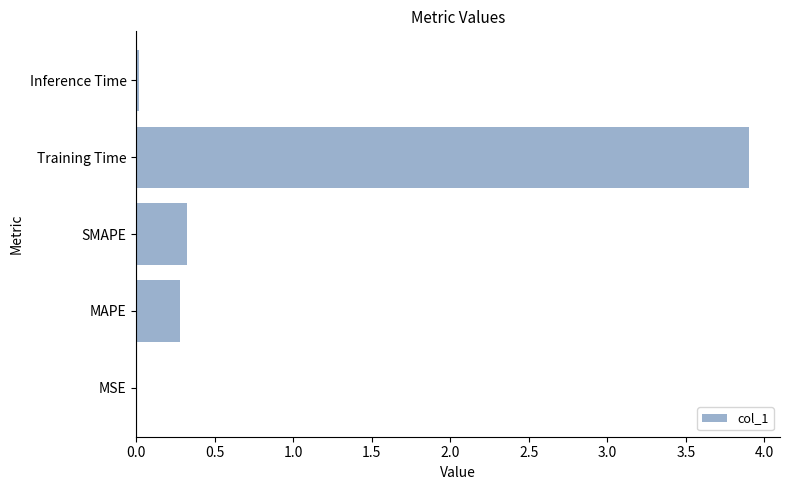

The chart shows a value of 1.3 at Training Time. True or false?

False